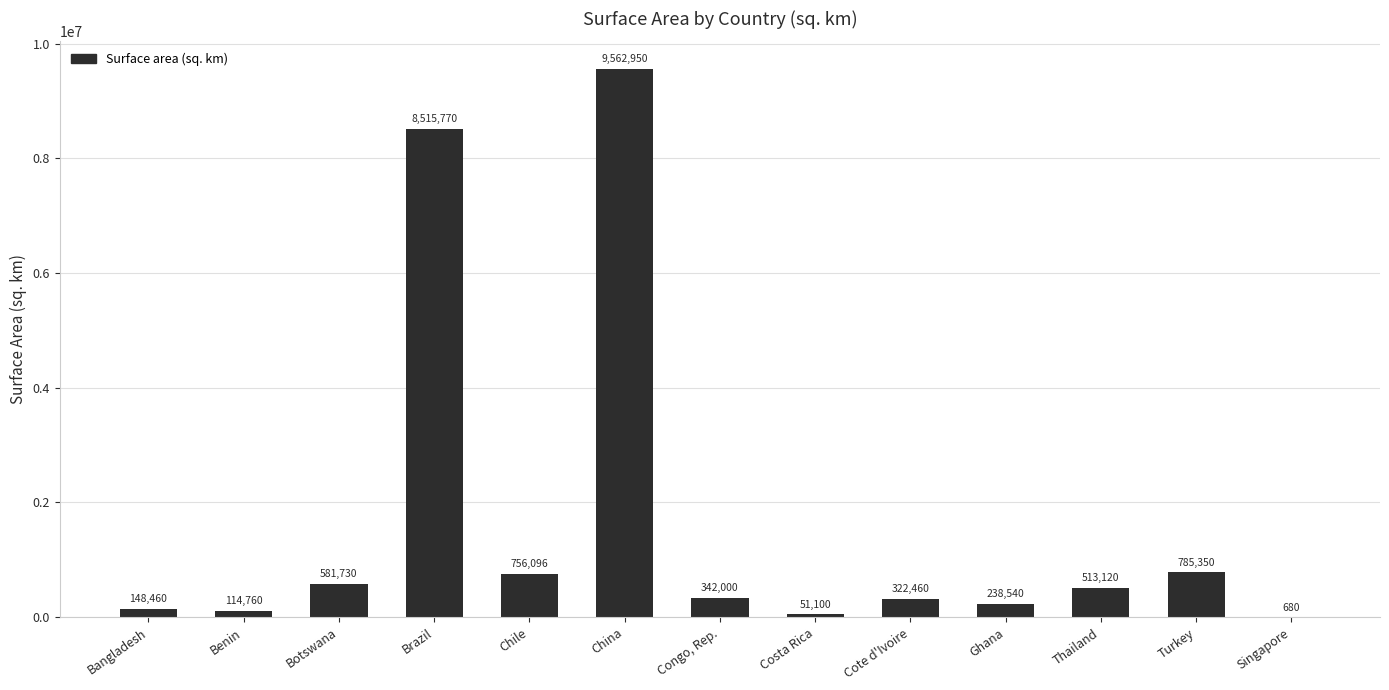

Are the bars horizontal?

No